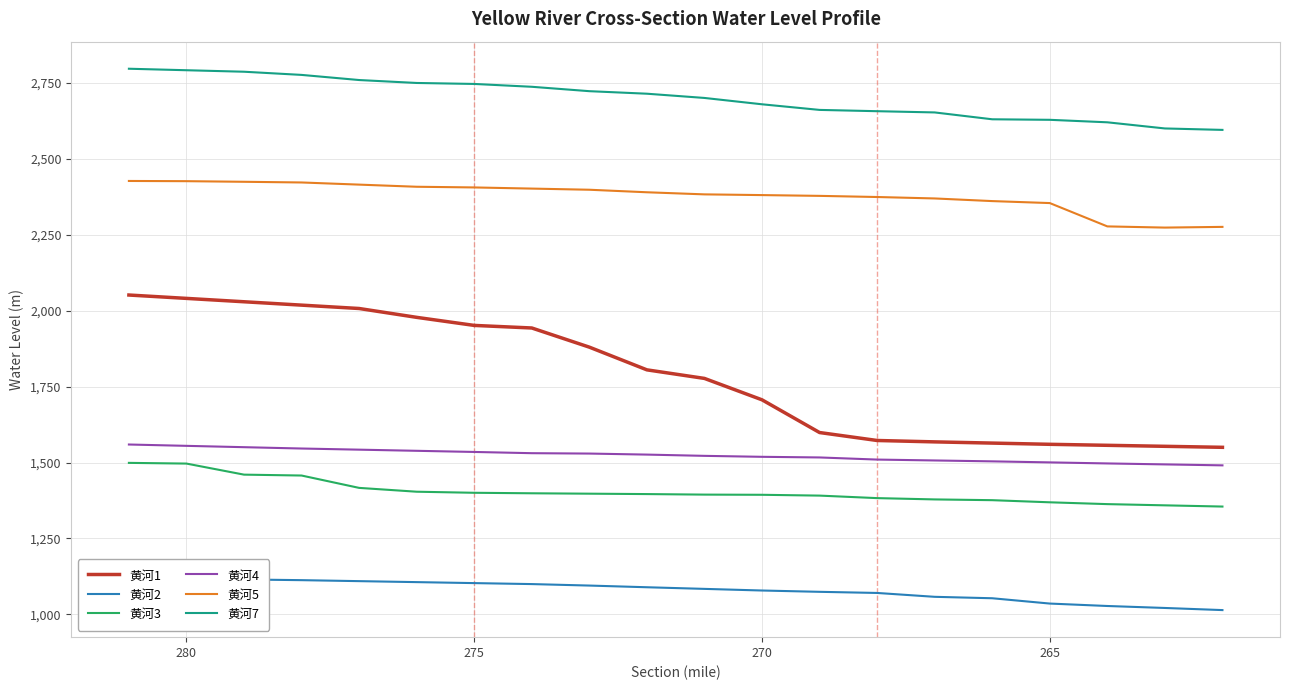

How many data points in 黄河1 are above 1805?

10